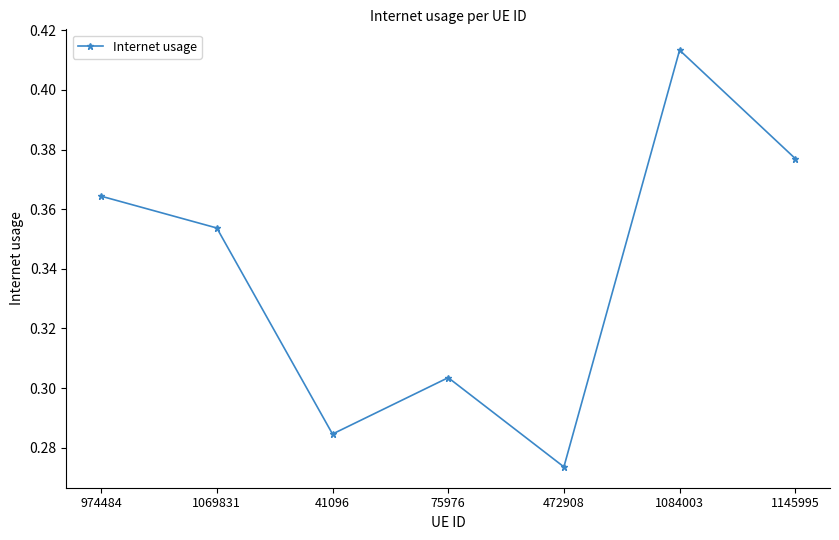

Which label corresponds to the largest value in the chart?

1084003